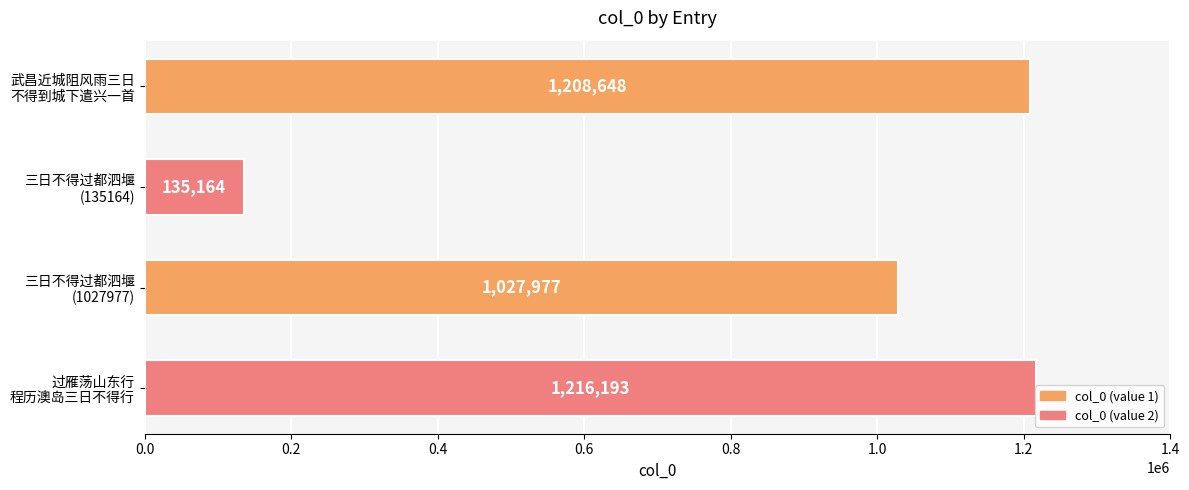

What is the difference between the maximum and minimum values?

1081029